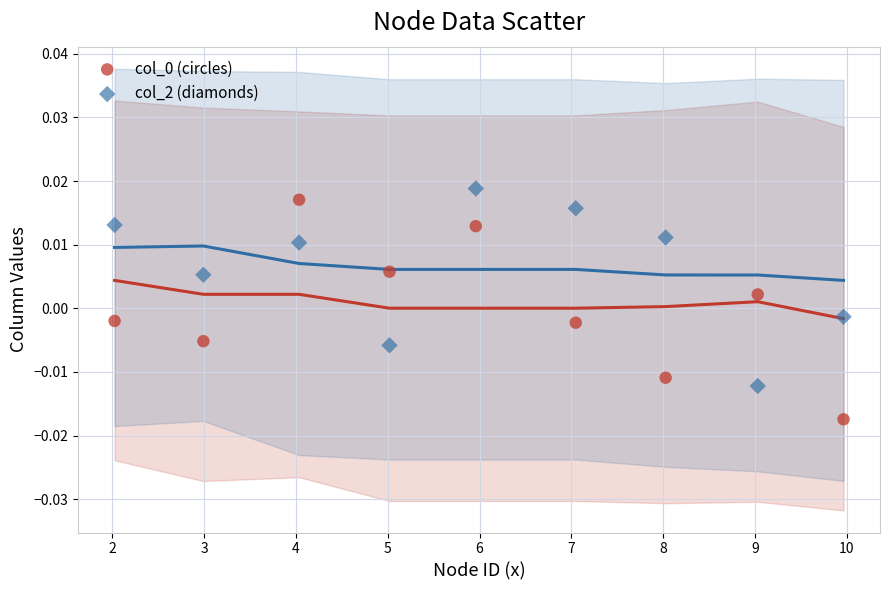

What is the X range (max minus min) for the scatter plot?

7.9